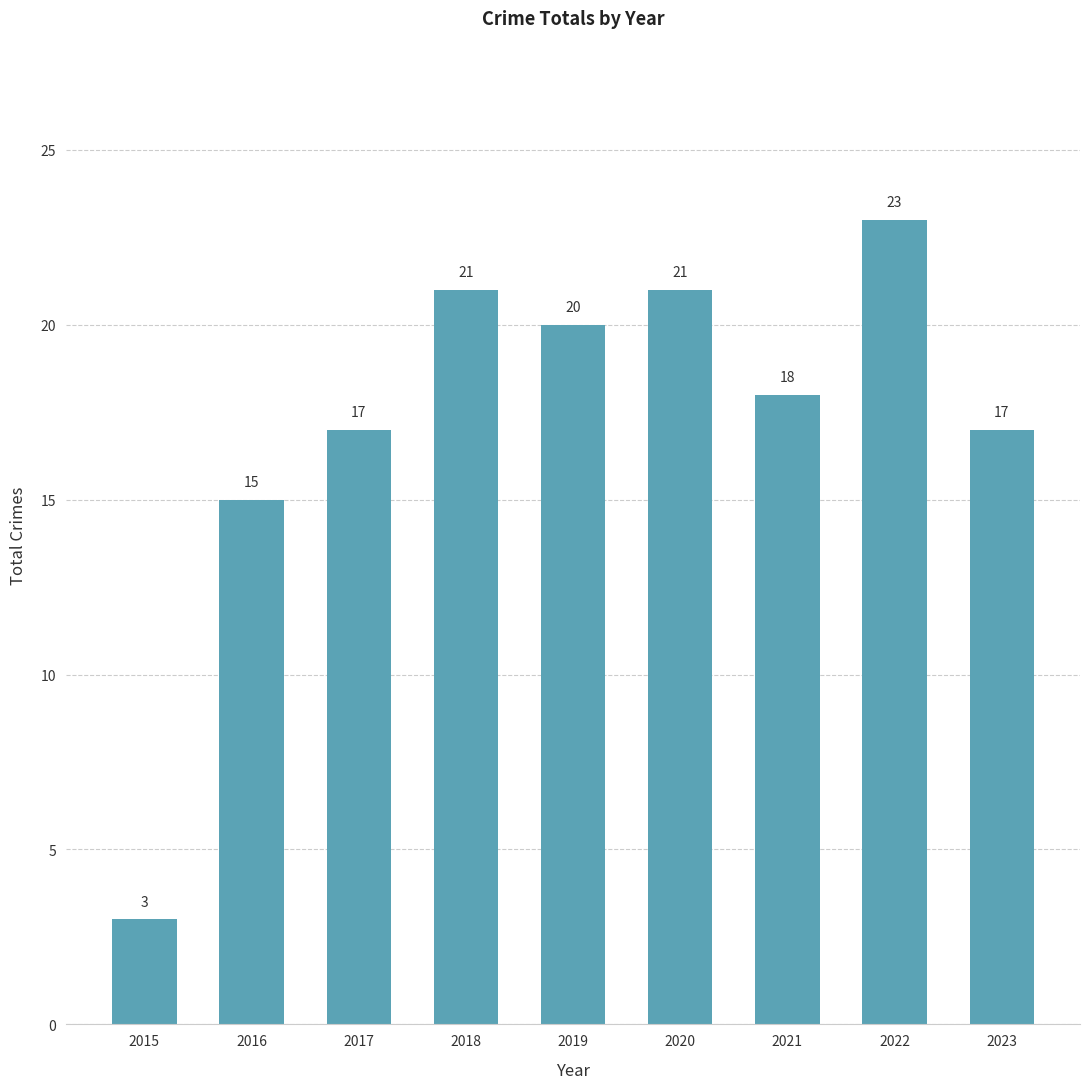

What is the approximate value at 2022, to the nearest 10?

20